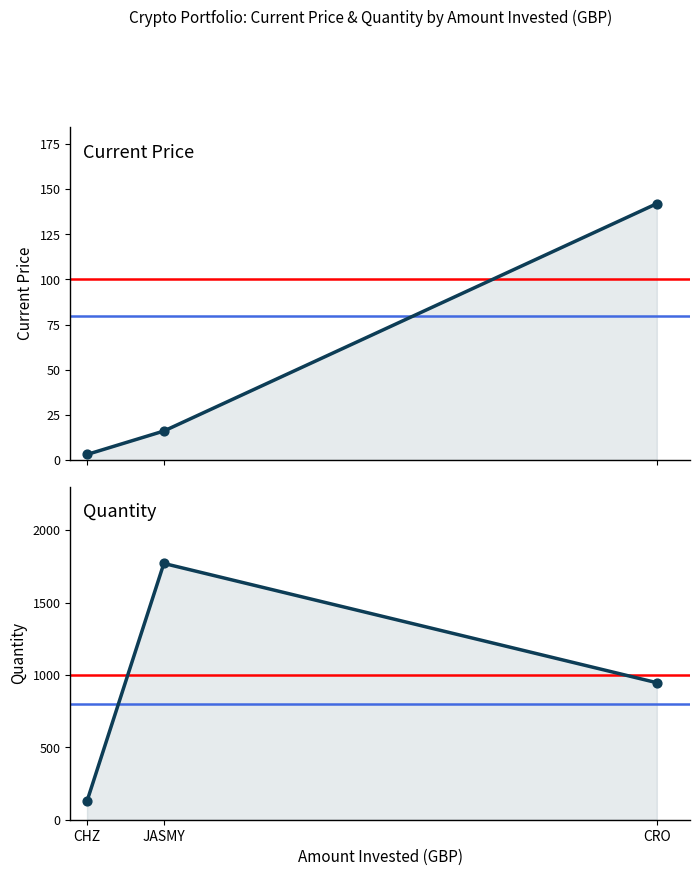

Which series contains the highest Y value?

Quantity